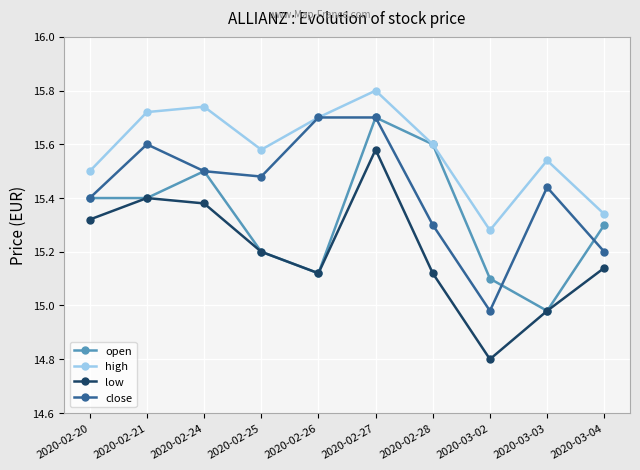

How many values in the low series are below 15?

2